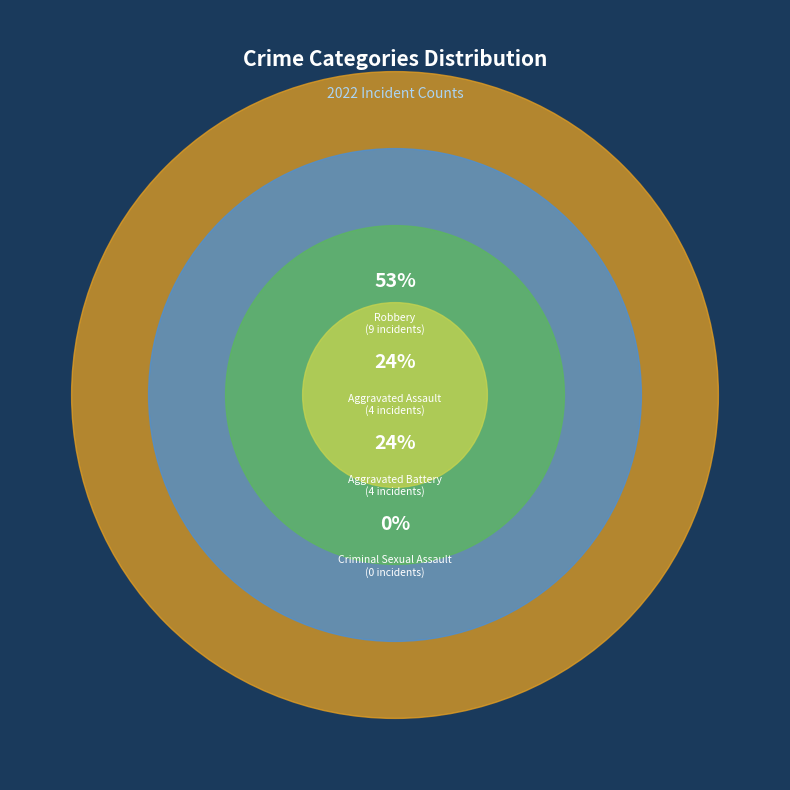

Approximately how many times larger is the value at Aggravated Battery compared to Aggravated Assault?

1.0